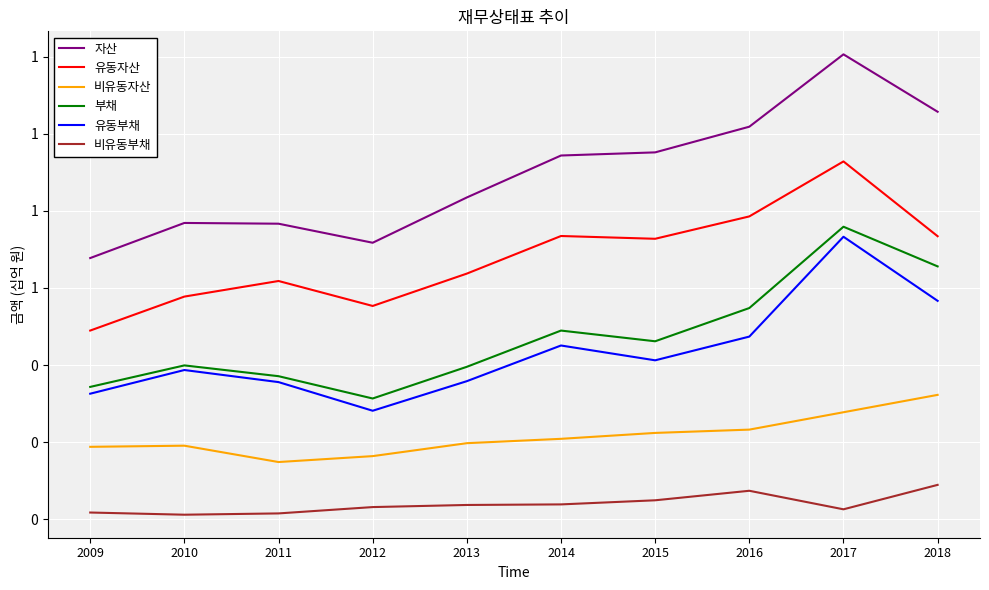

What are all the series names shown in the legend?

자산, 유동자산, 비유동자산, 부채, 유동부채, 비유동부채